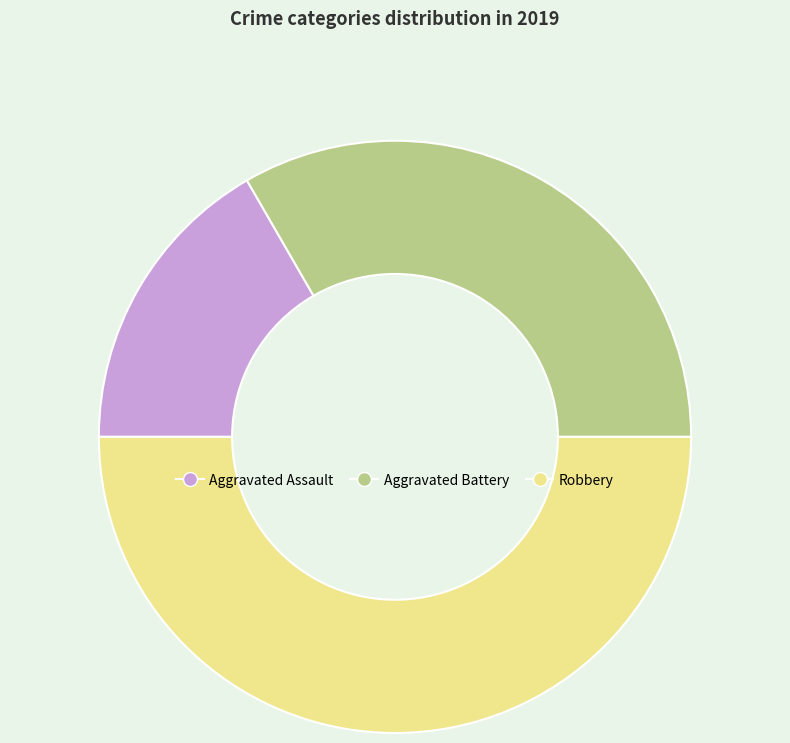

Does Aggravated Battery account for over 50% of the chart?

No